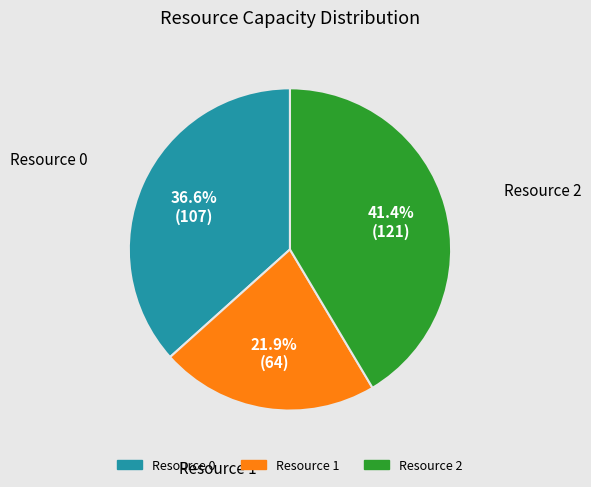

Does Resource 0 represent more than half of the total?

No